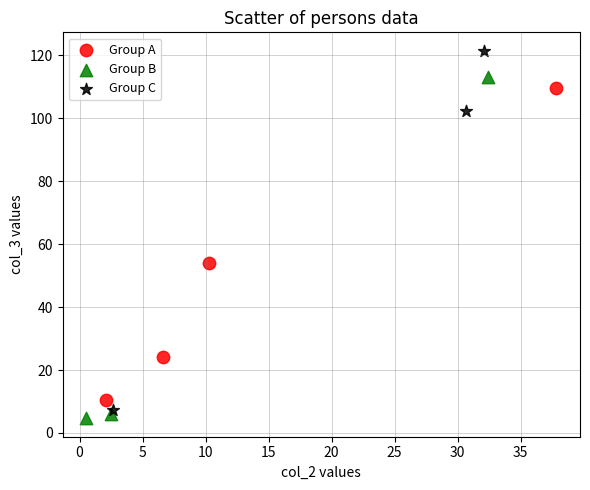

Which series contains the highest Y value?

Group C